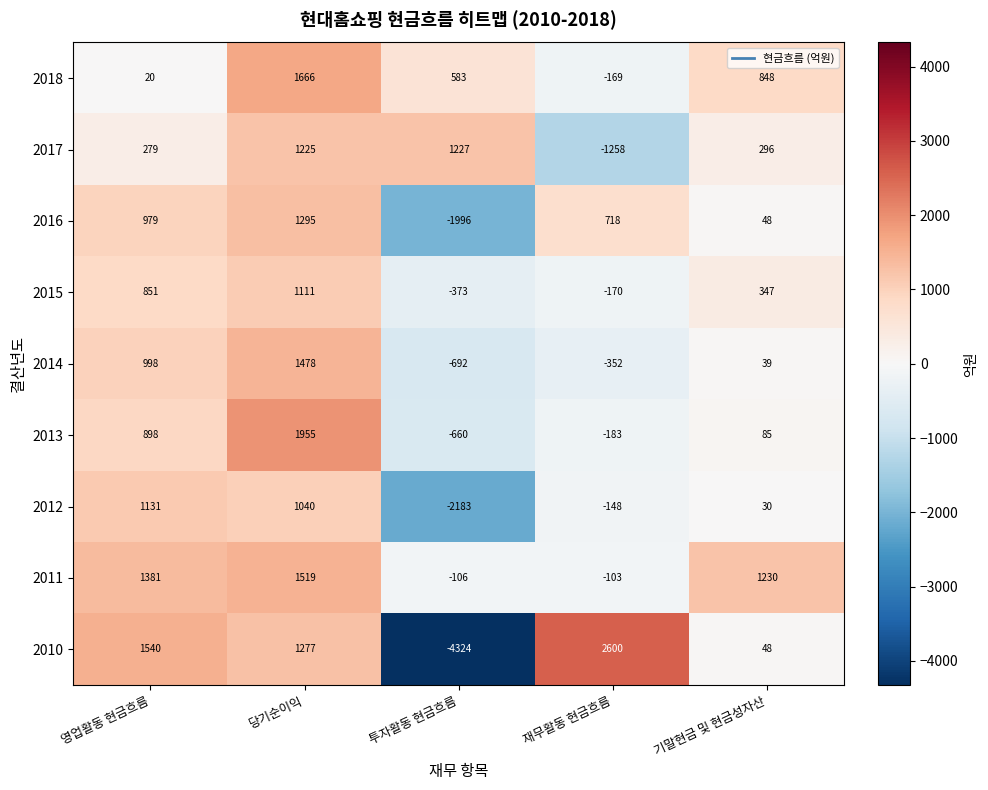

Which series has the largest total across all categories?

2011